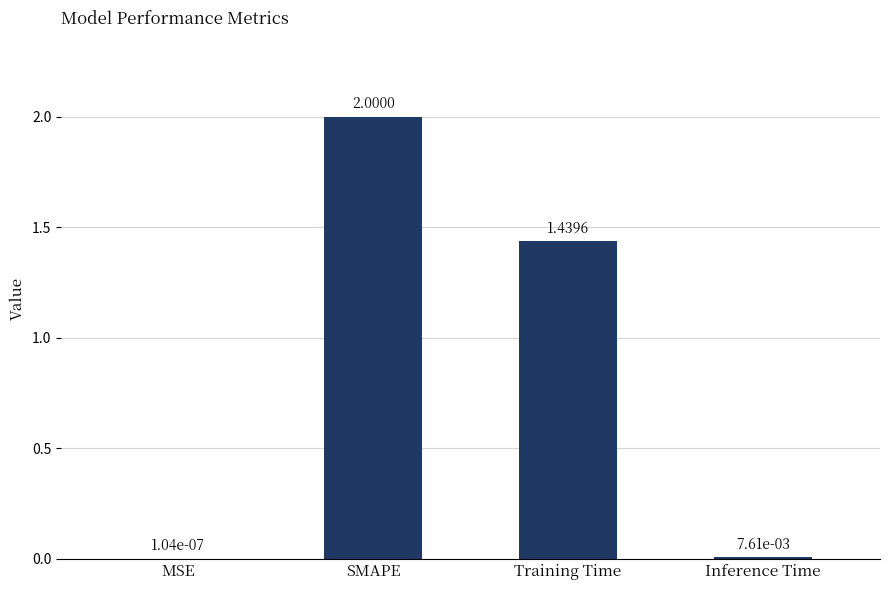

What is the sum of all values?

3.4